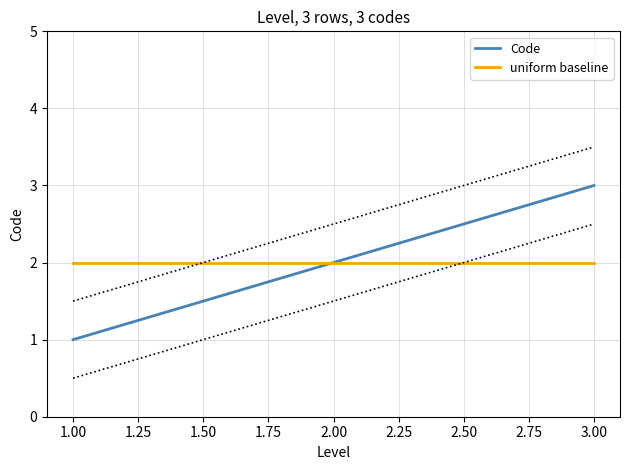

The Code series shows 2 at 2.00. True or false?

True